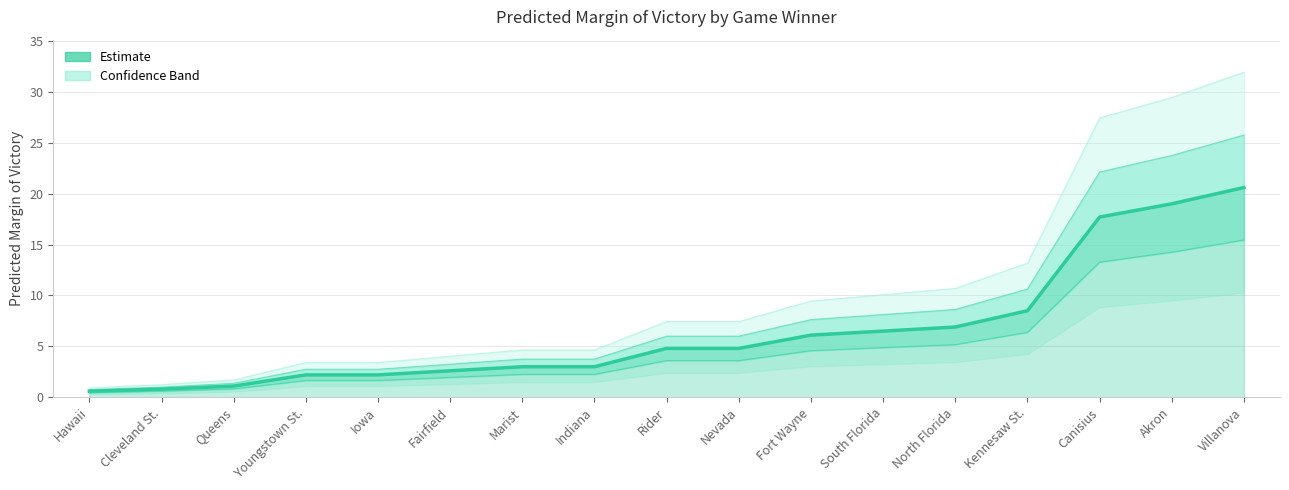

What is the change in value from Rider to Akron?

+14.2